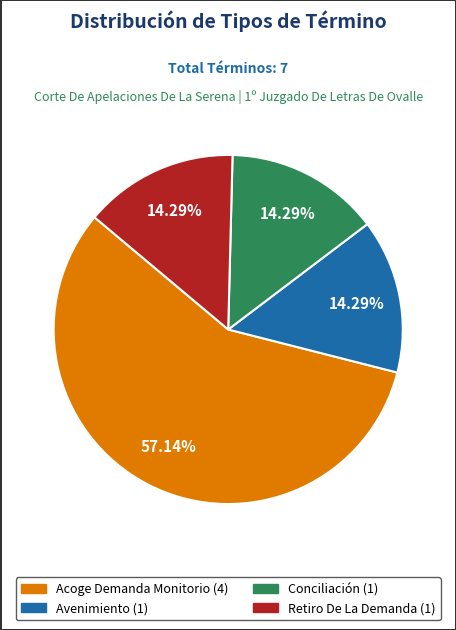

True or false: Conciliación accounts for 14% of the total.

True